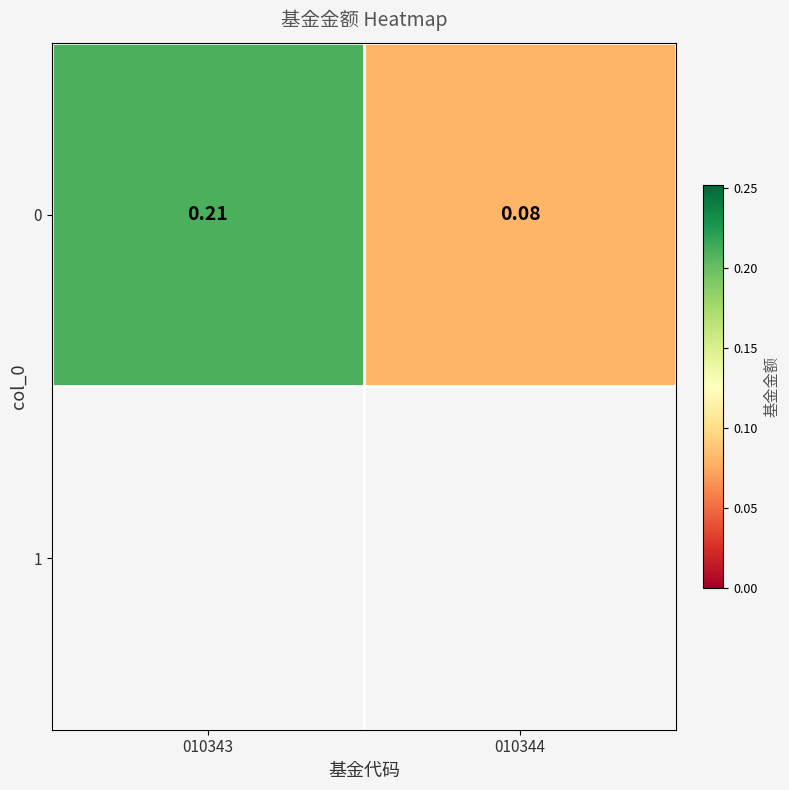

Between 010343 and 010344, which is larger?

010343